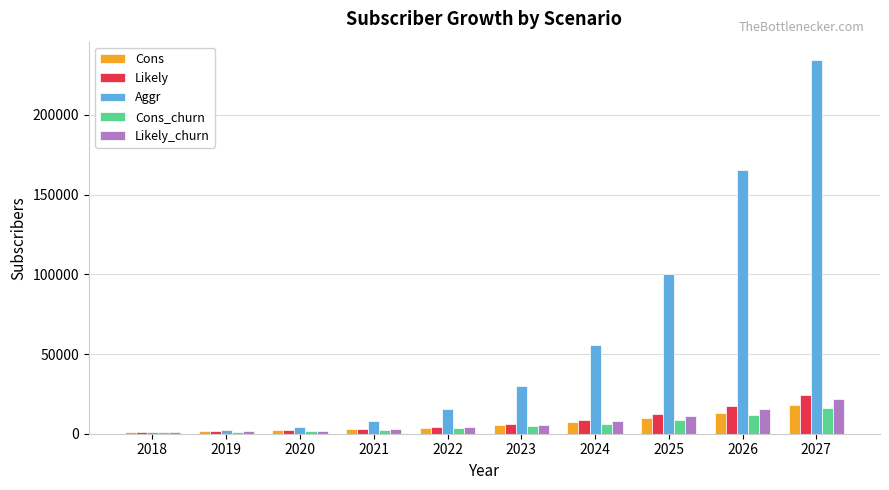

At which label does Likely reach its peak?

2027